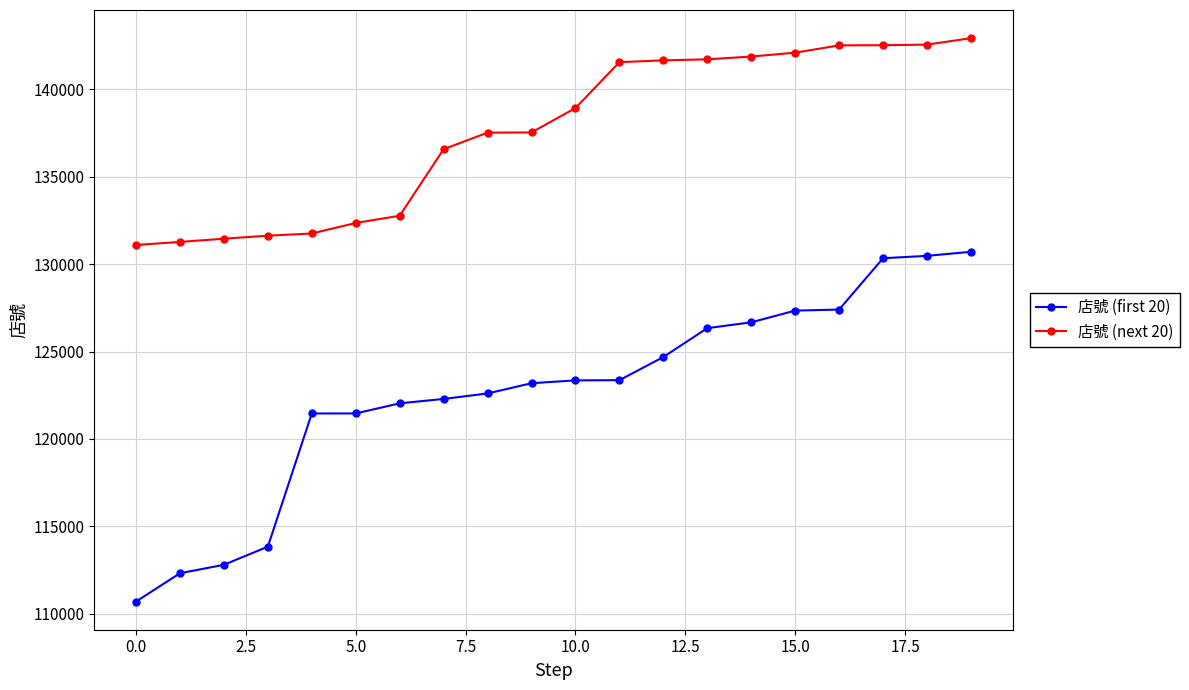

What is the average value of the 店號 (first 20) series?

122669